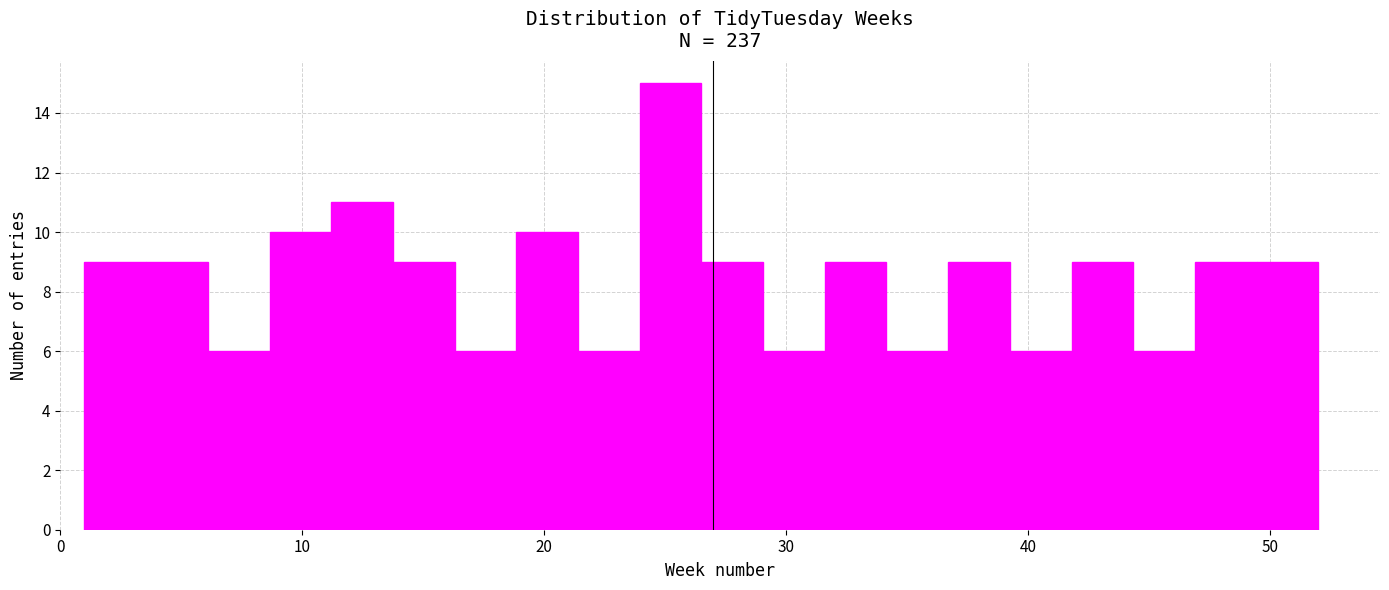

Read against the x-axis, roughly where is the centre of the tallest bar?

25